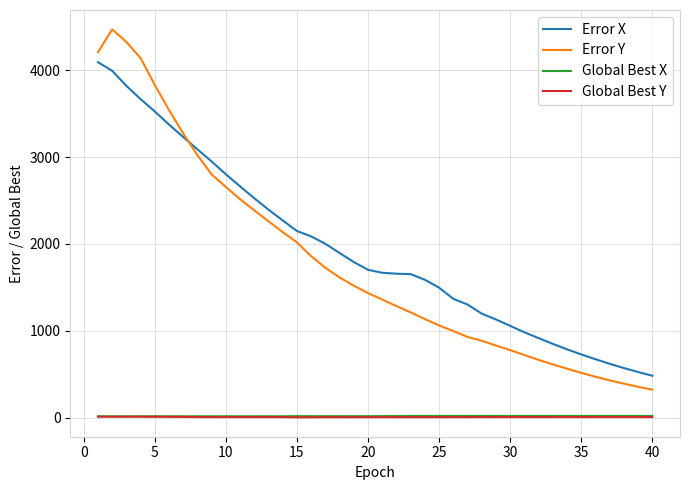

What is the maximum value shown in the chart?

4470.7